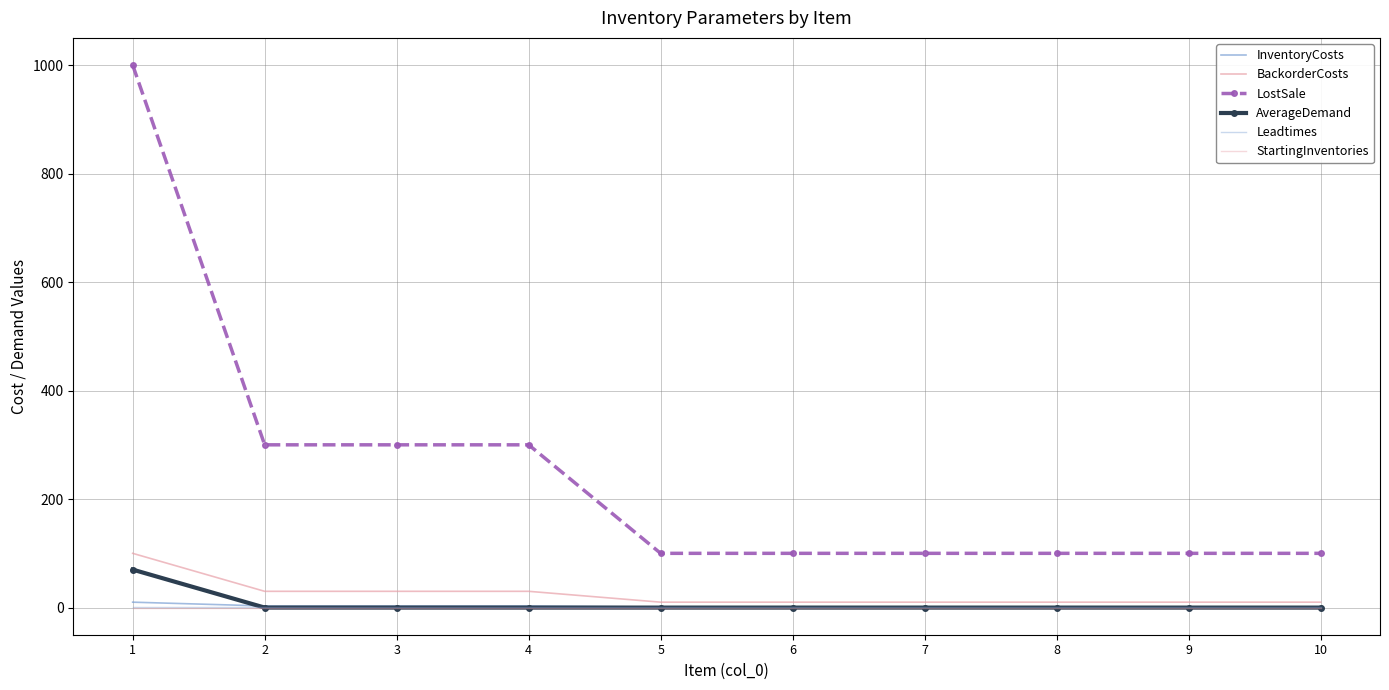

Reading left to right, extract all data points from this chart.

InventoryCosts: 10	3	3	3	1	1	1	1	1	1
BackorderCosts: 100	30	30	30	10	10	10	10	10	10
LostSale: 1000	300	300	300	100	100	100	100	100	100
AverageDemand: 70	0	0	0	0	0	0	0	0	0
Leadtimes: 1	1	1	1	1	1	1	1	1	1
StartingInventories: 0	0	0	0	0	0	0	0	0	0